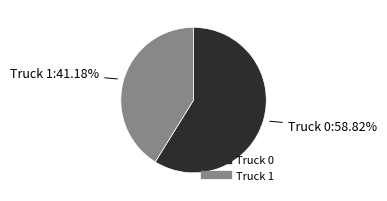

Is it true that Truck 0 is 59% of the pie?

True